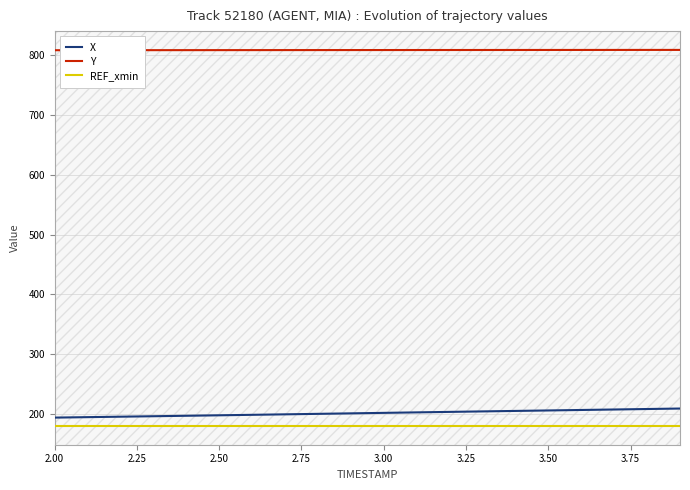

What is the greatest value displayed?

809.0